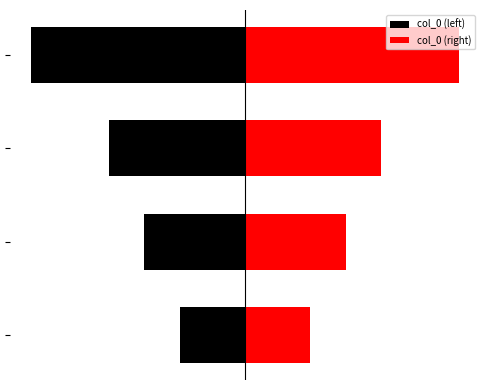

What is the average value of the col_0 (left) series?

-750776